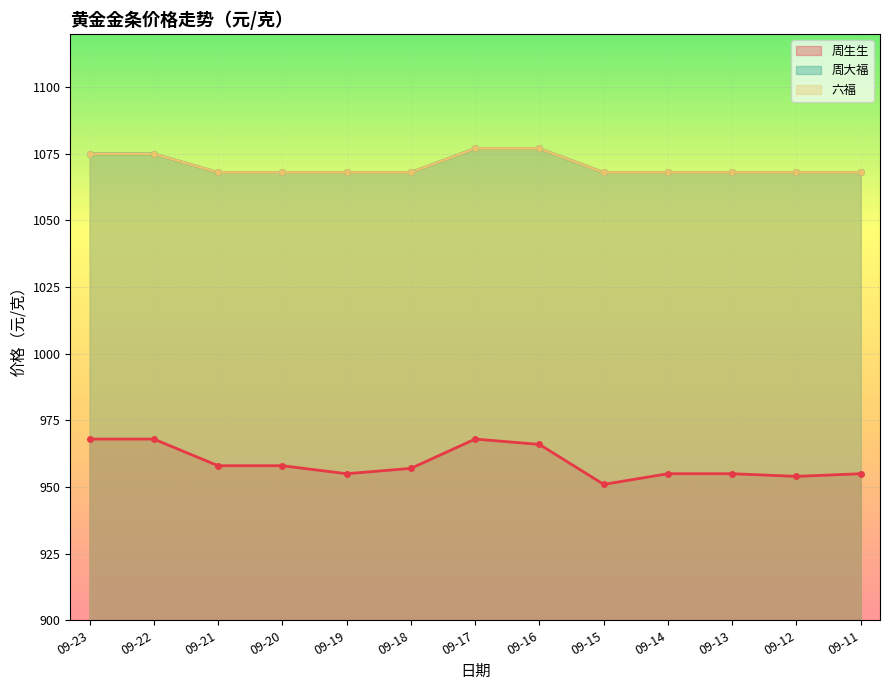

True or false: 周大福 and 周生生 intersect in this chart.

False